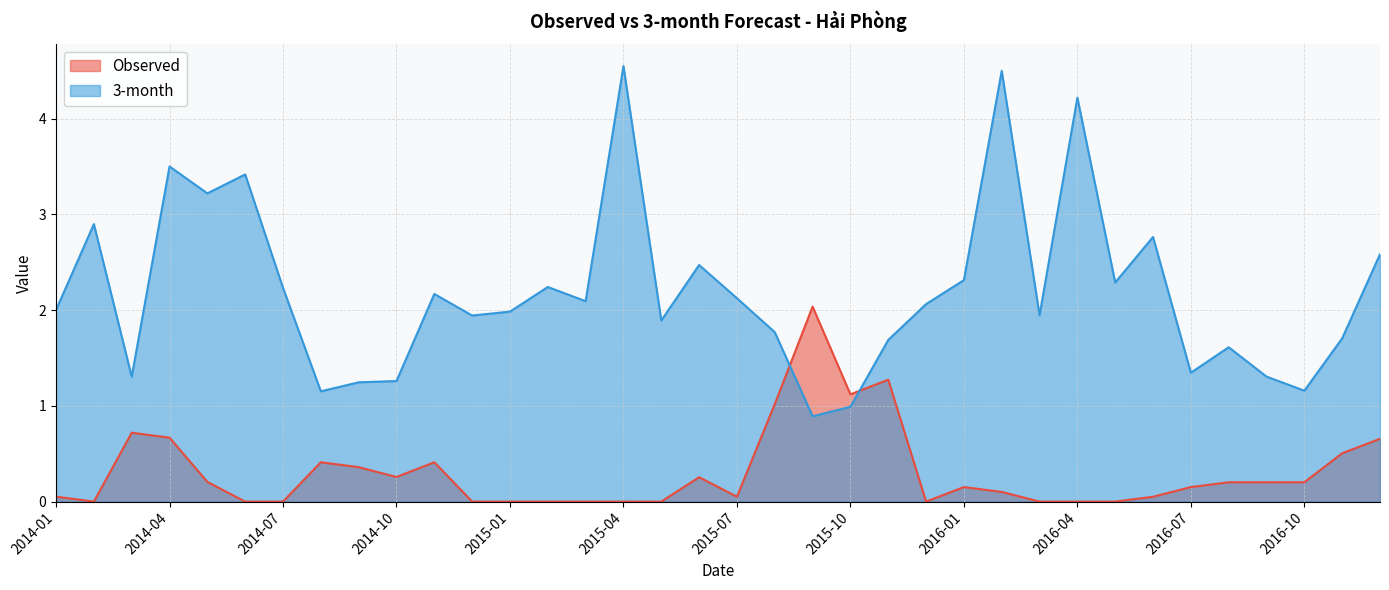

Which label corresponds to the smallest value in the chart?

2014-02